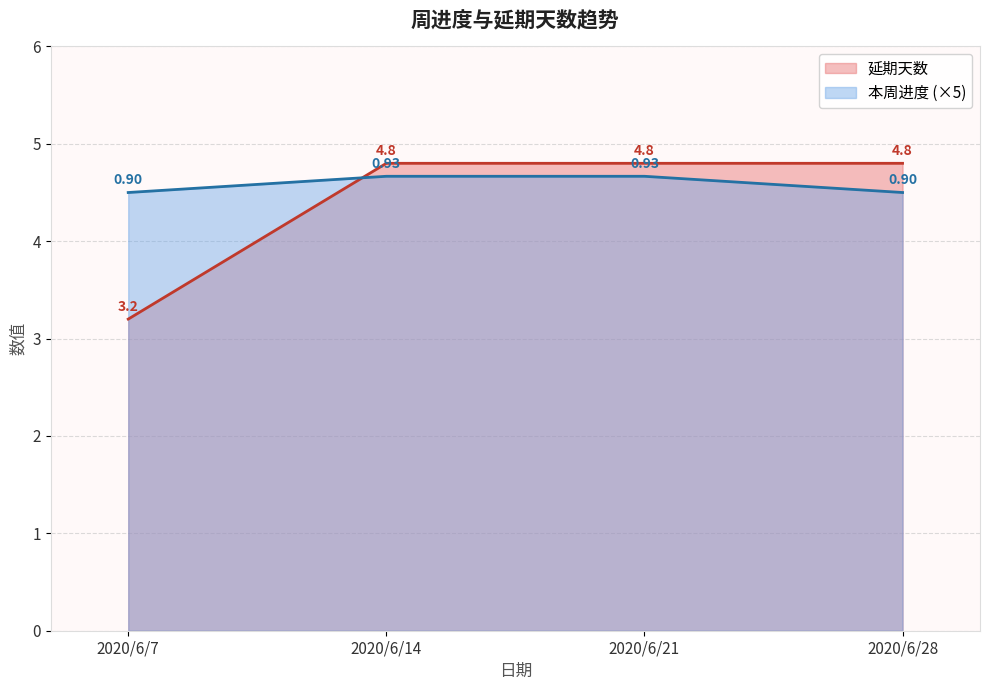

Which series has the largest total across all categories?

本周进度 (×5)